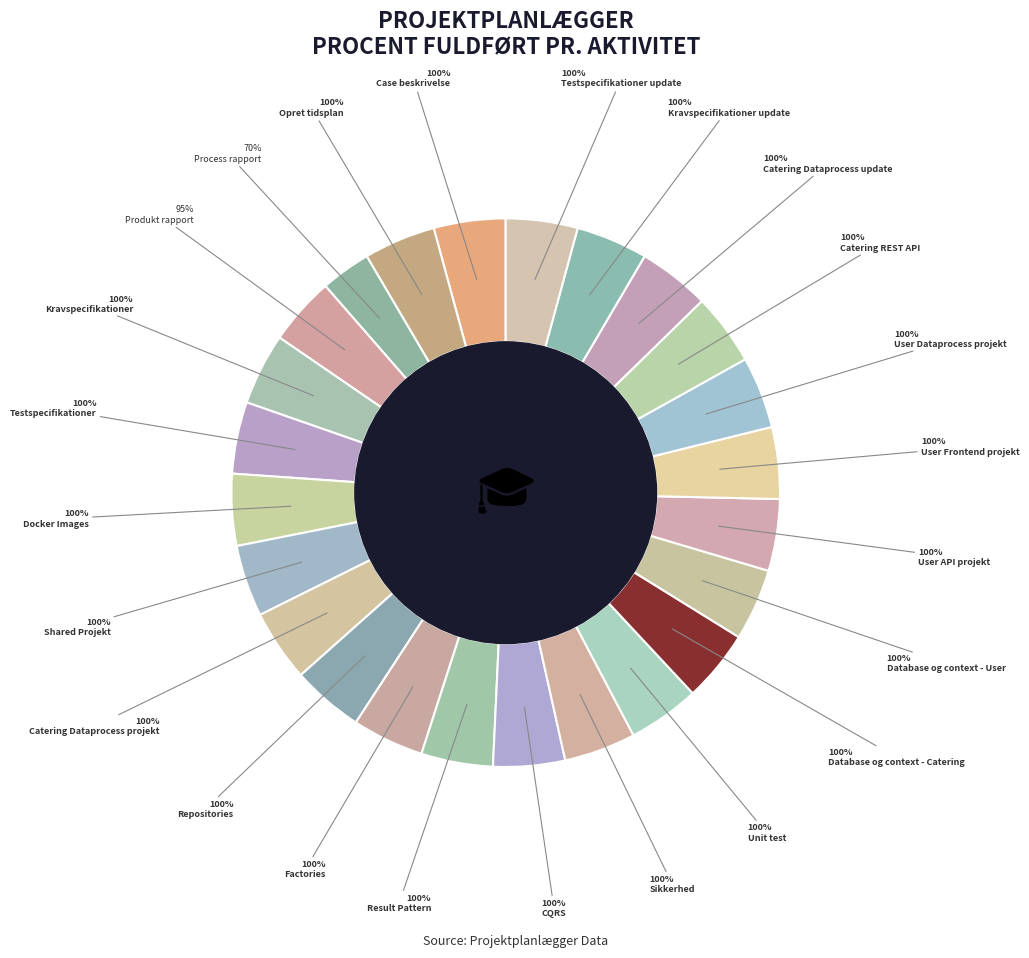

Is there a majority slice in this chart?

No